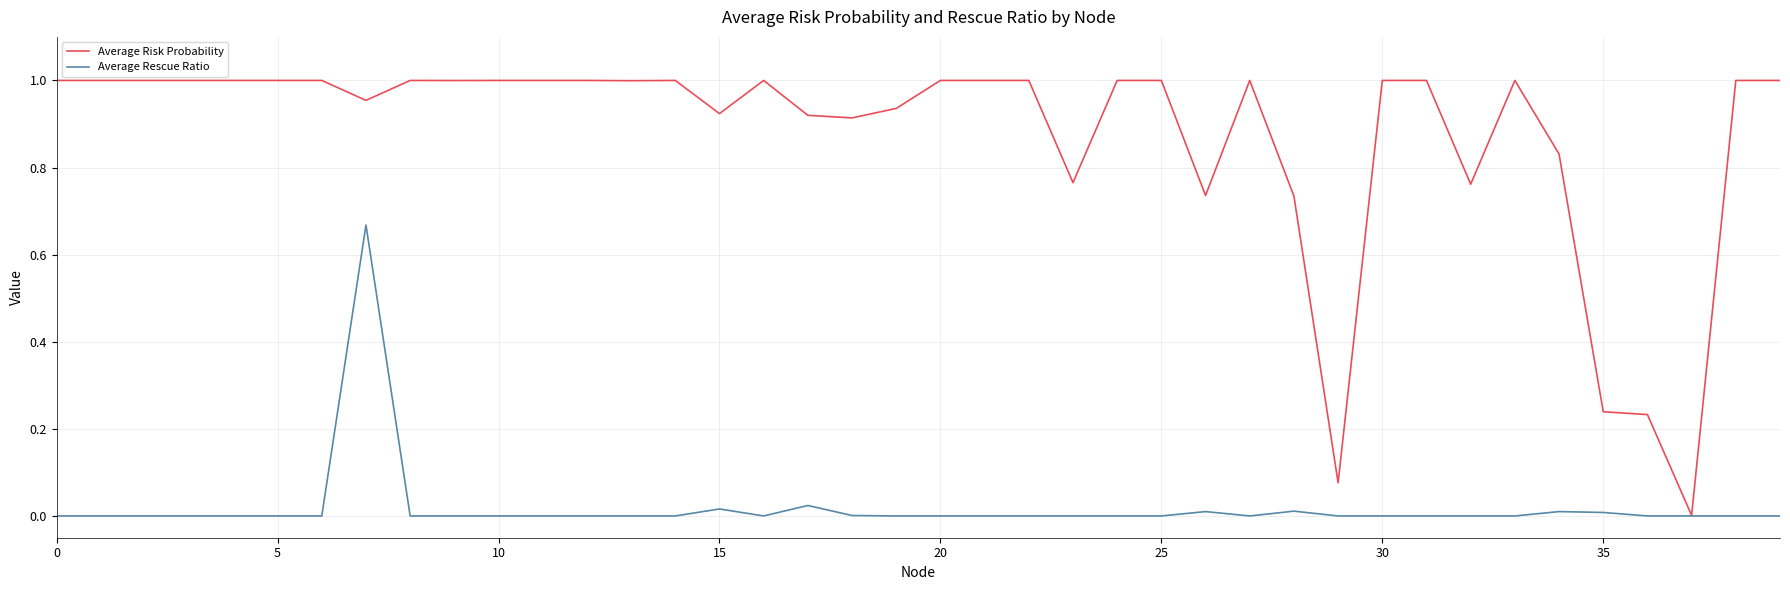

Which series has the widest spread of values?

Average Risk Probability